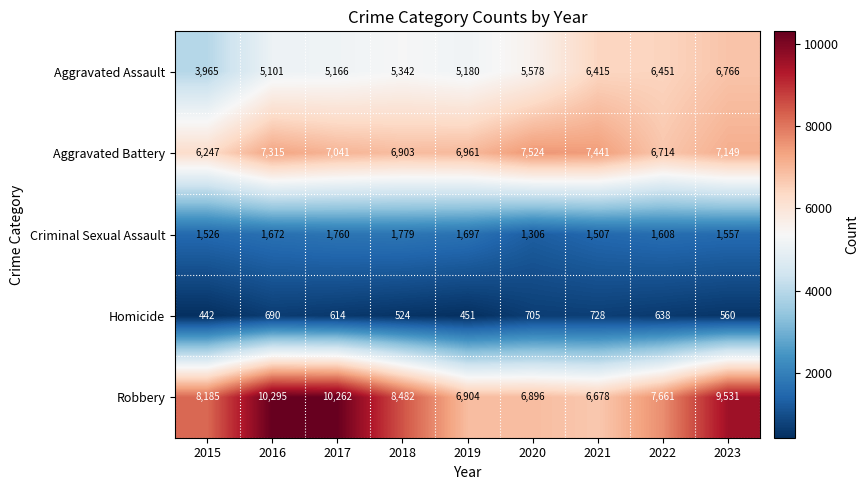

What is the sum of the Homicide values at 2015 and 2017?

1056